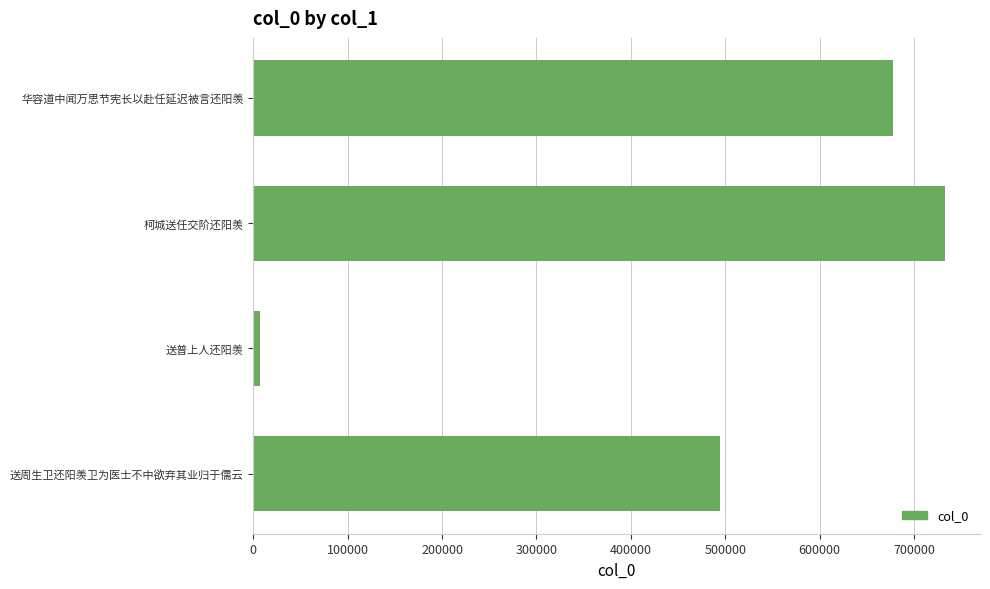

Which label corresponds to the smallest value in the chart?

送普上人还阳羡